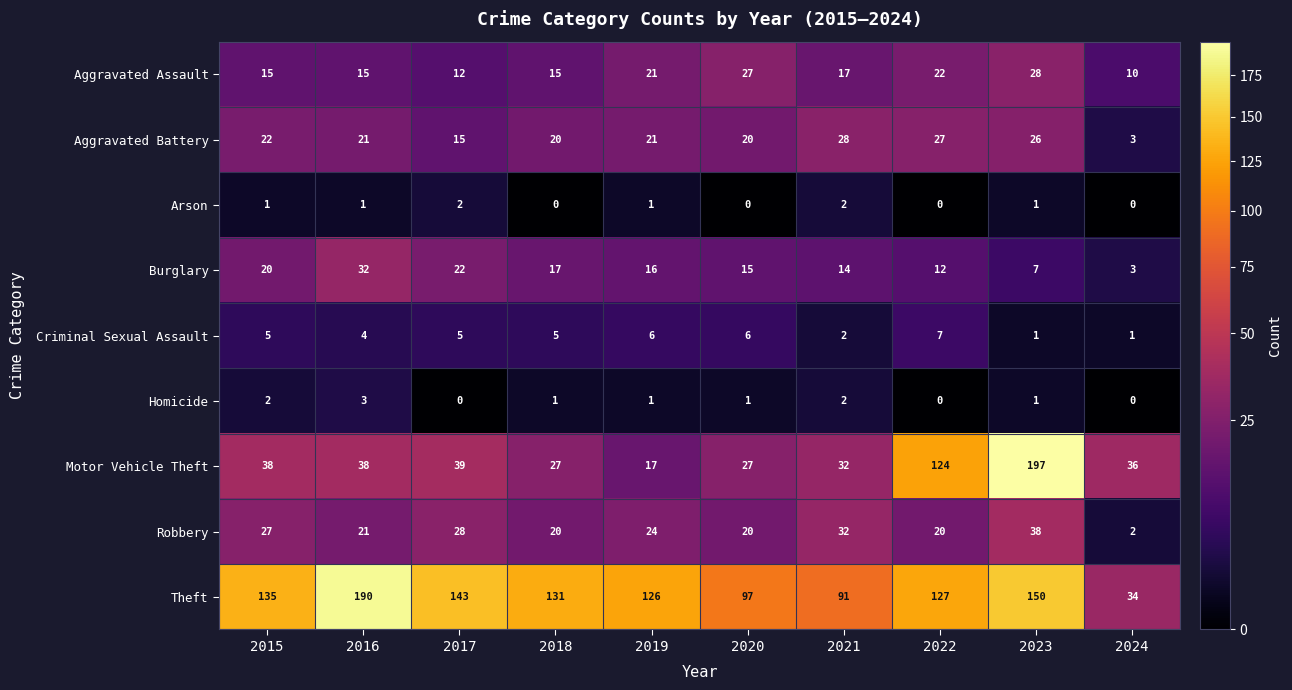

At which label is Theft closest to 112?

2019